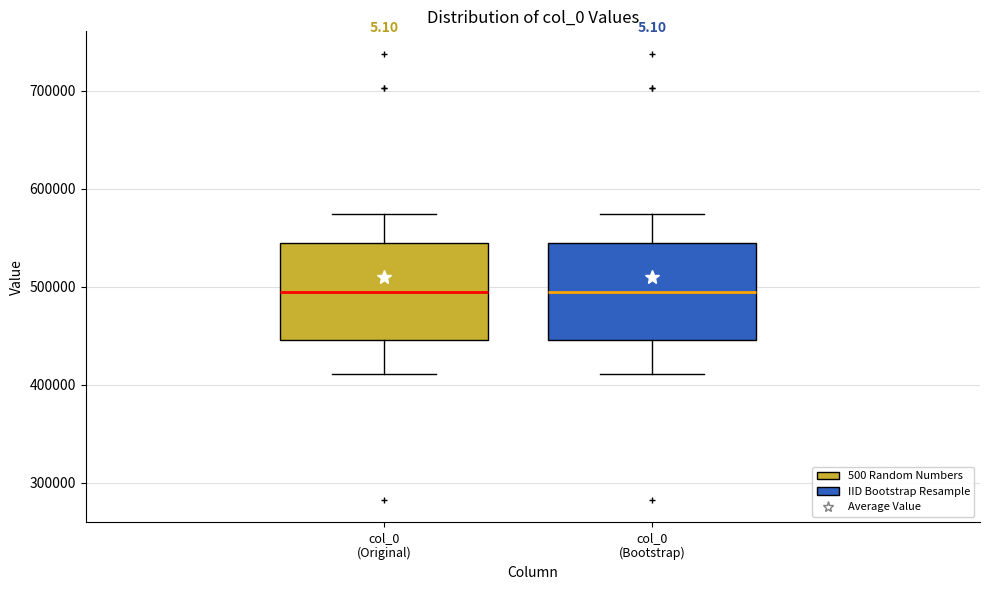

Where does the upper whisker of the box for col_0 (Bootstrap) end on the y-axis? The values are not printed on the chart, so give them approximately, as read against the axis.

570000